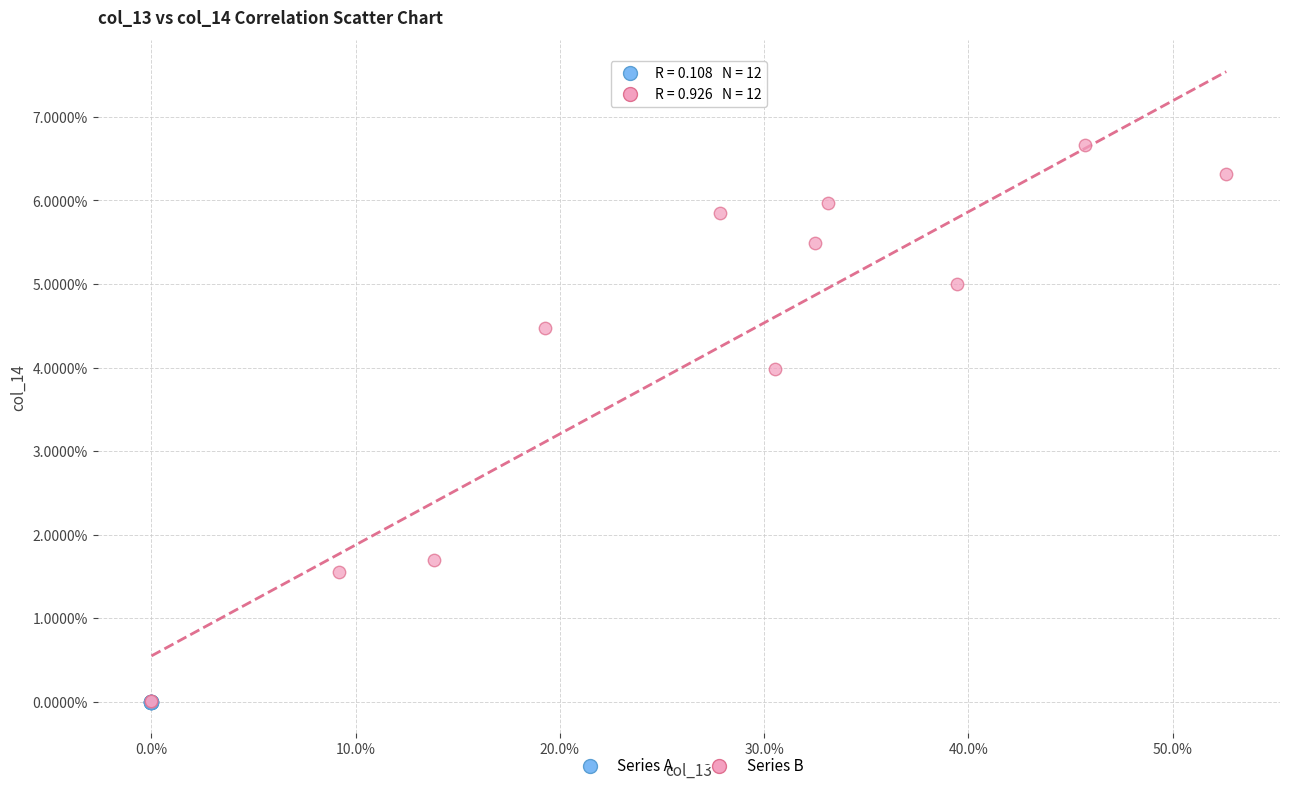

What are all the series names shown in the legend?

Series A, Series B